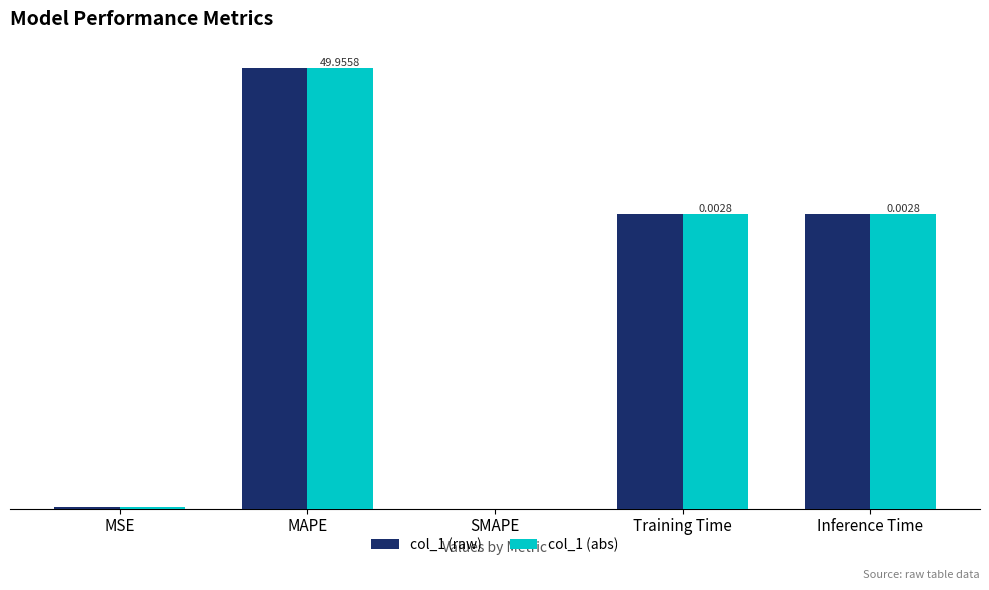

Are the bars grouped side by side (vs. stacked)?

Yes